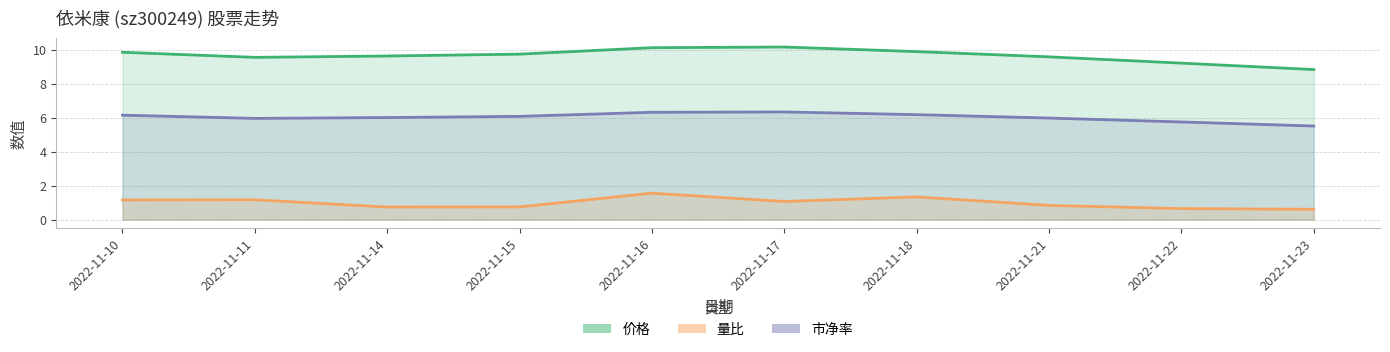

How many values in the 量比 series are below 1?

5